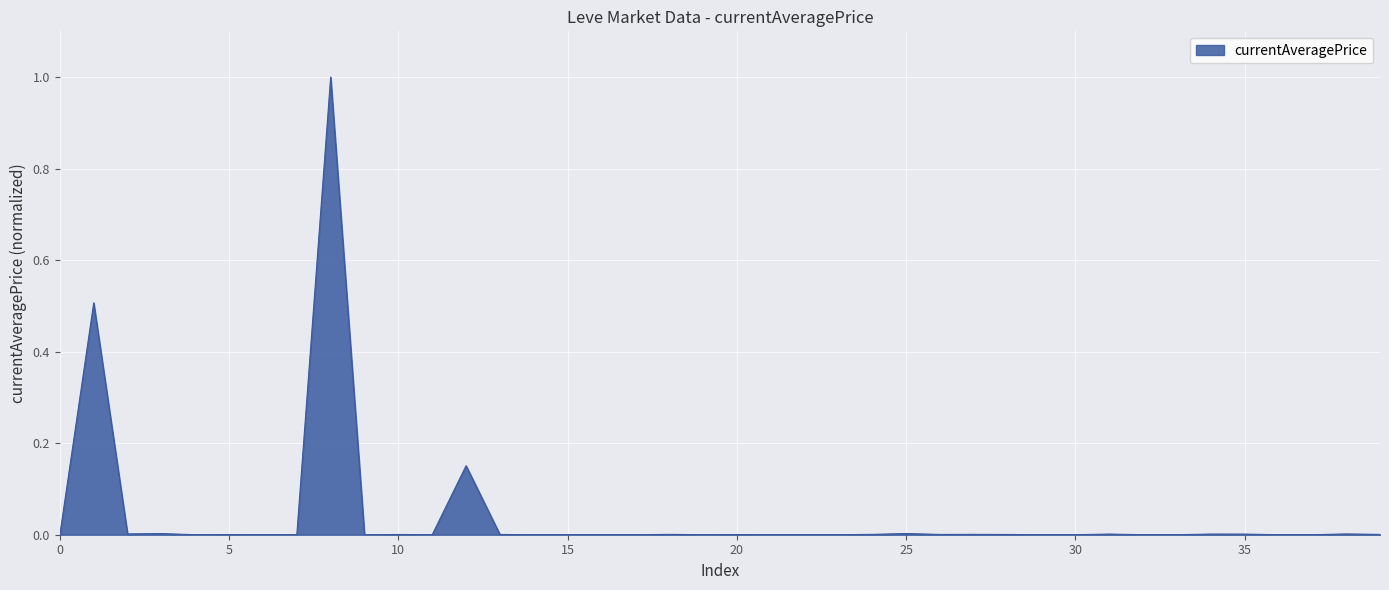

What is the greatest value displayed?

1.0